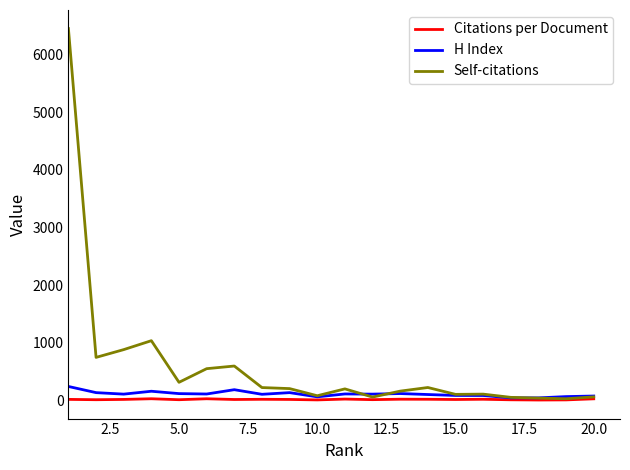

What is the smallest value displayed?

3.8